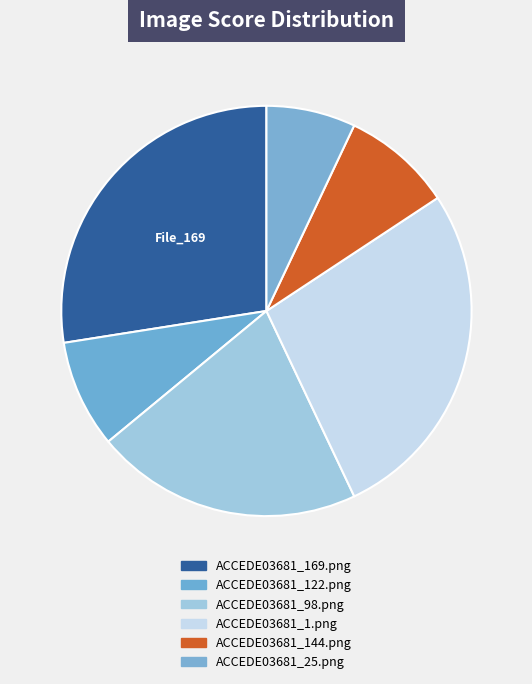

Which slice is the largest?

ACCEDE03681_169.png